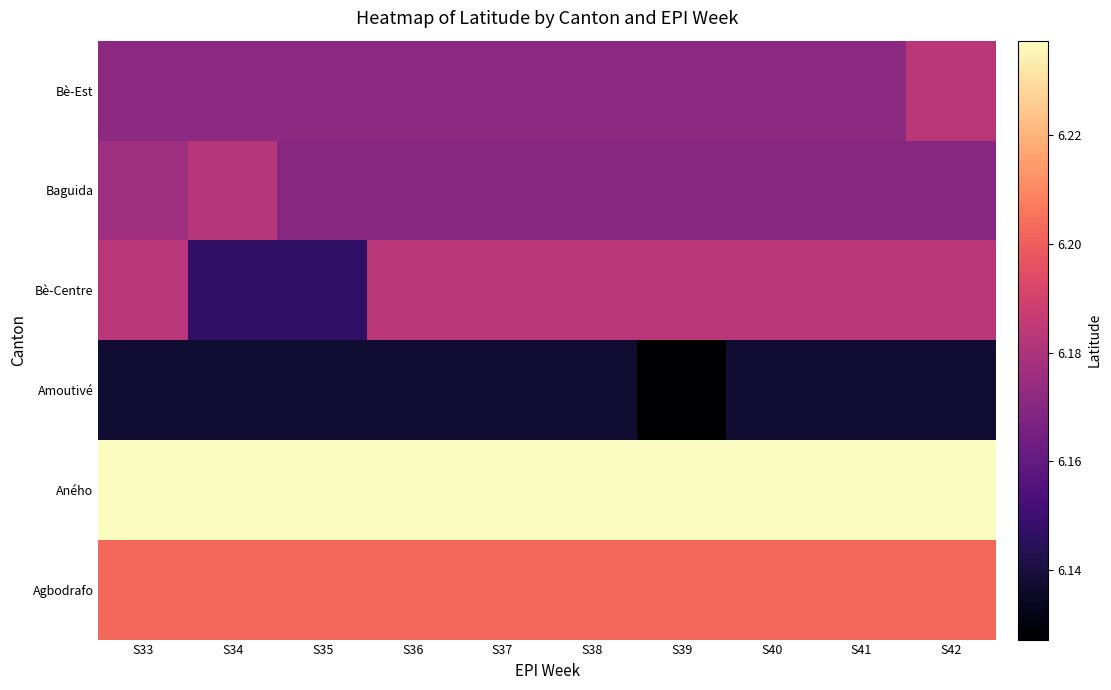

Which series has the largest total across all categories?

Aného